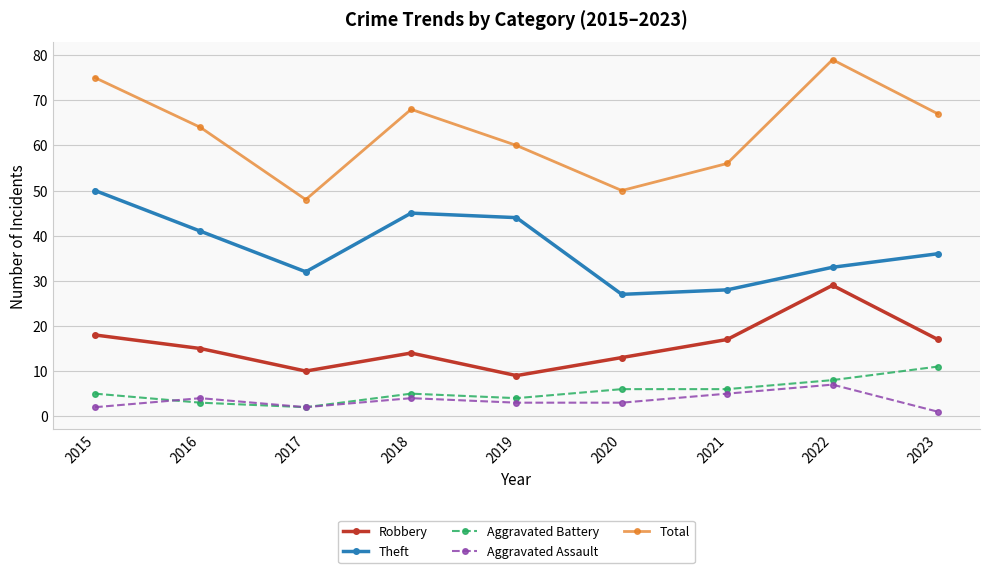

What is the sum of the Robbery values at 2019 and 2023?

26